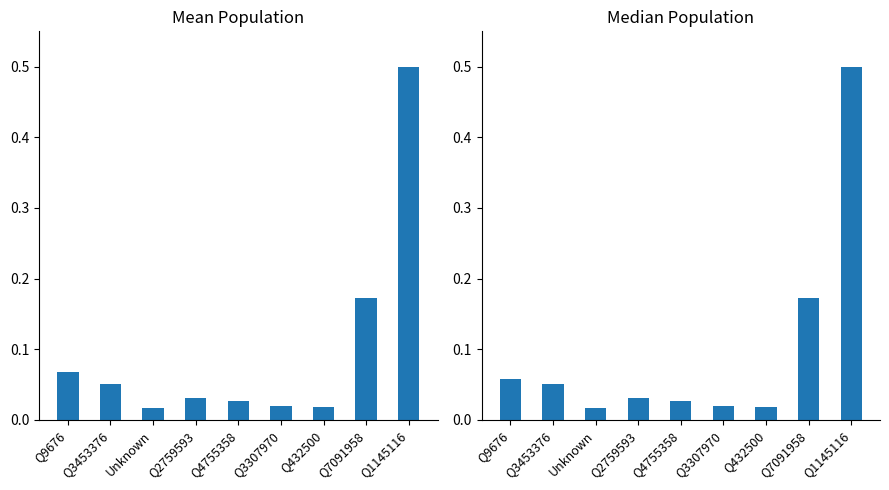

Which category has the highest value in the Mean Population series?

Q1145116